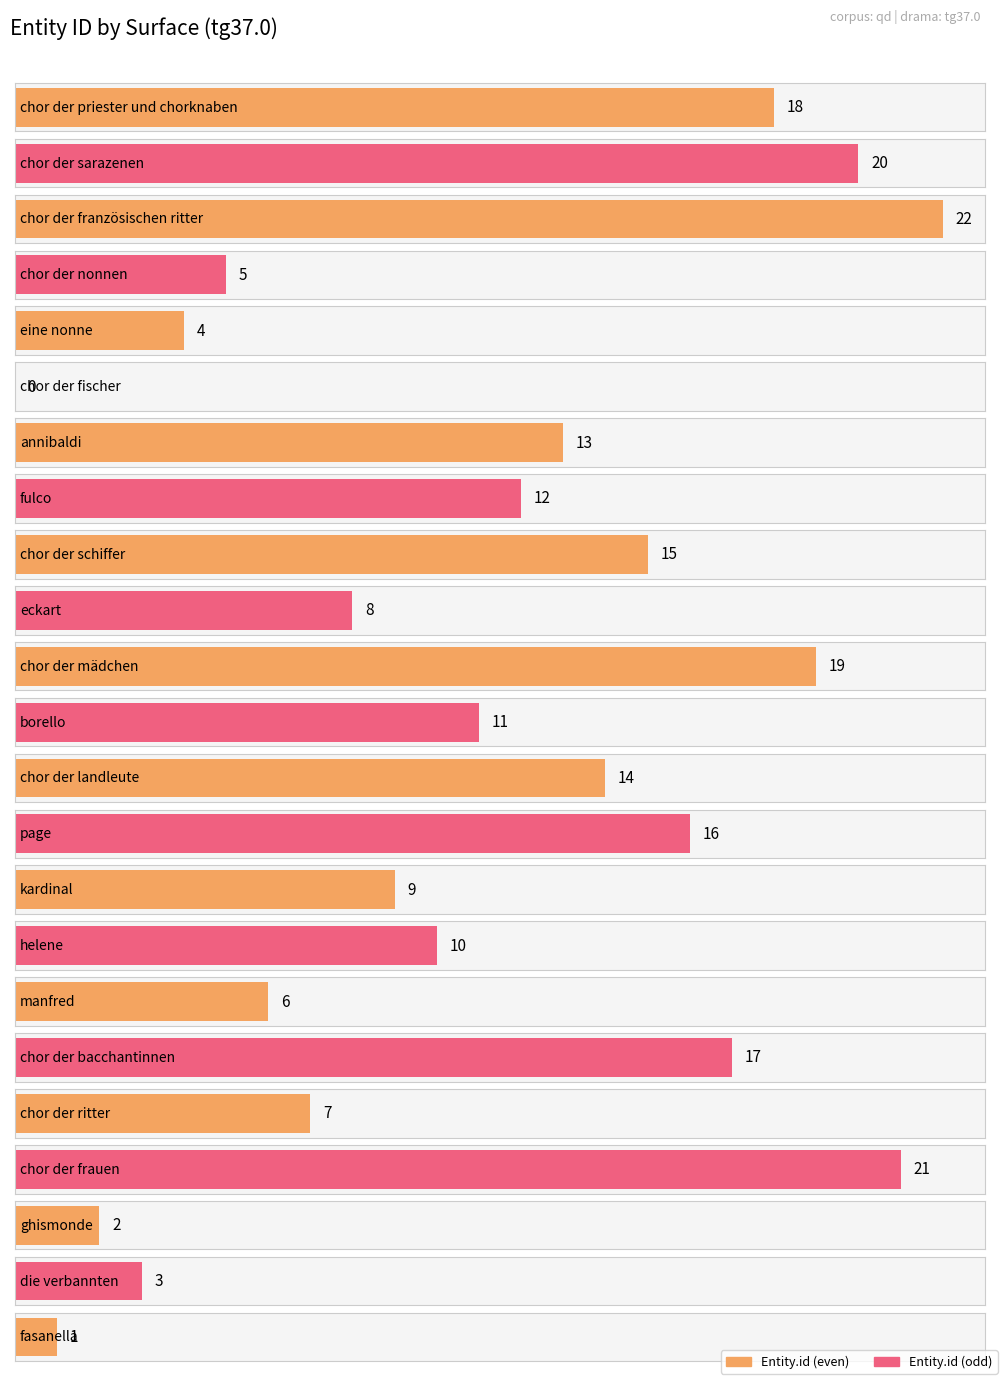

What is the value of the 16th bar from the left?

10